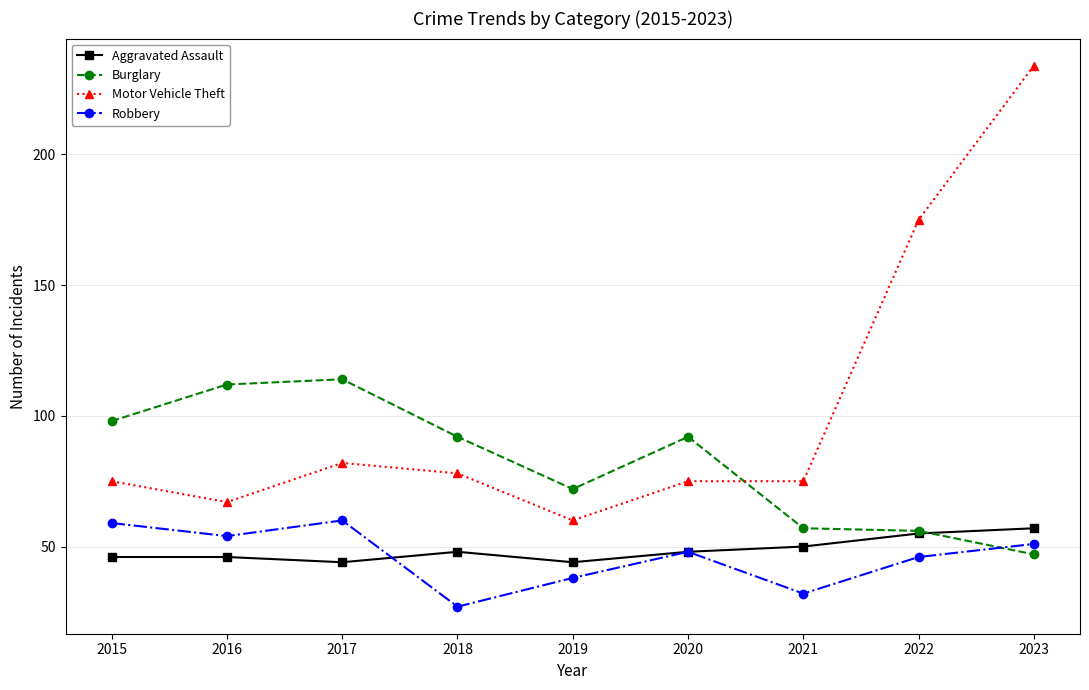

What is the average value of the Burglary series?

82